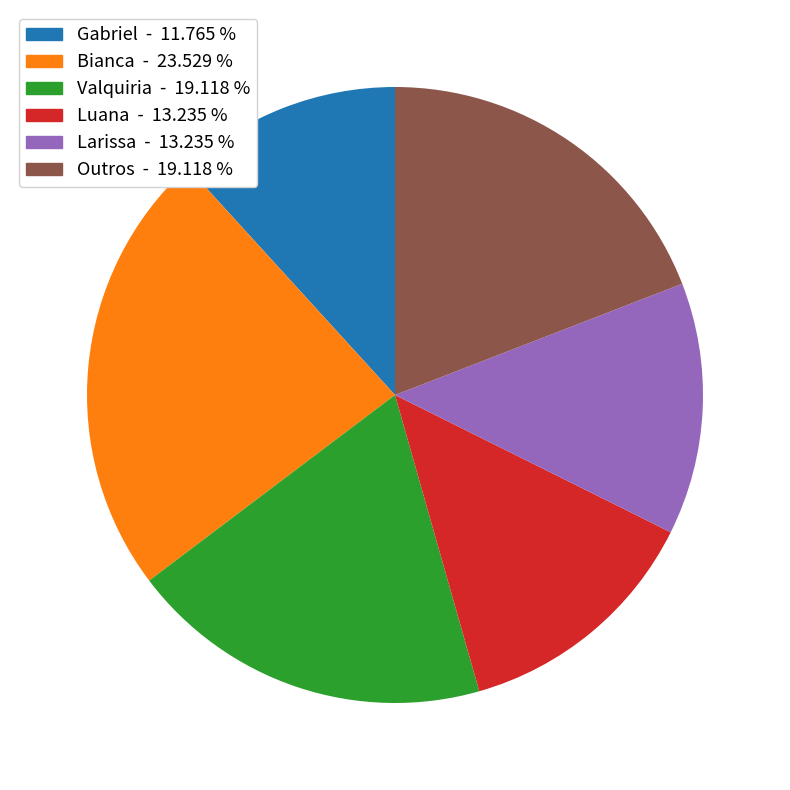

Is Luana the majority of the pie?

No